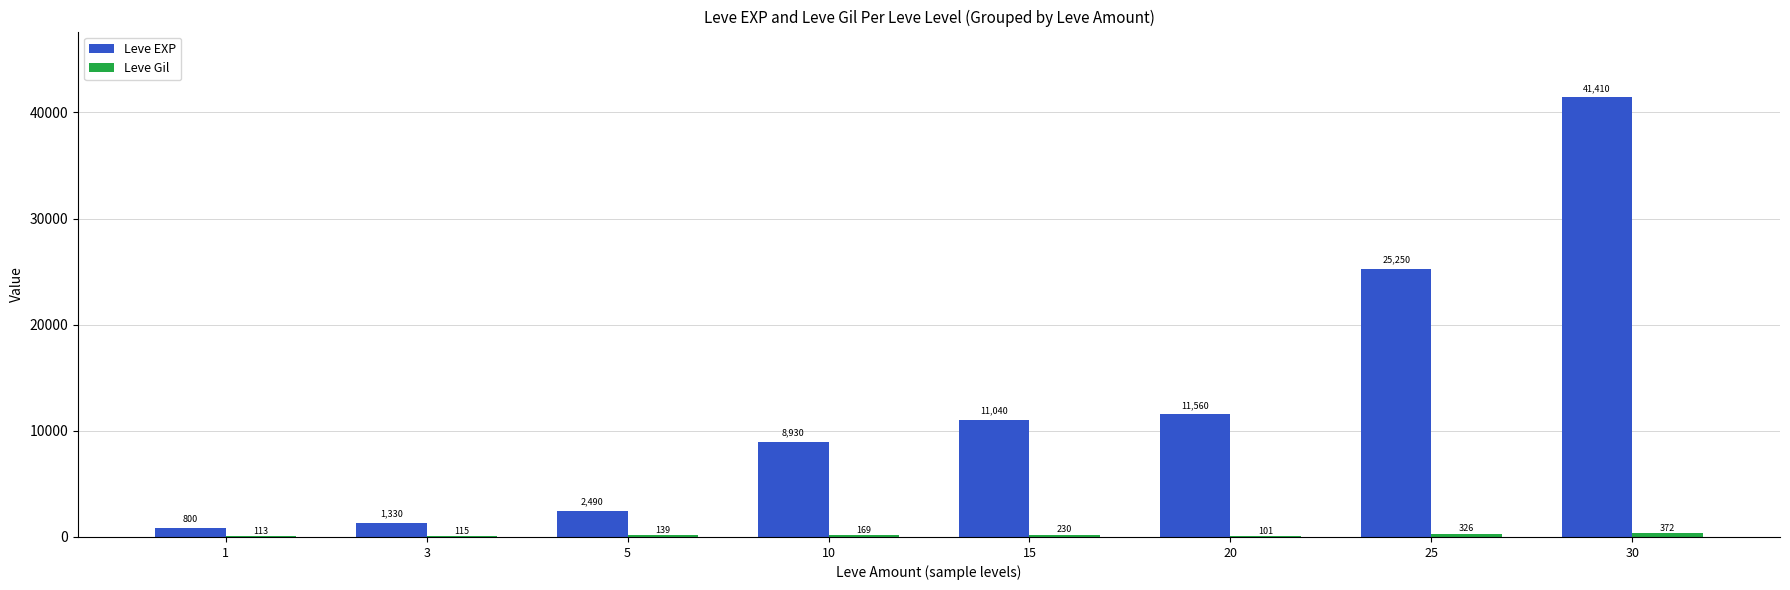

Which series has the largest total across all categories?

Leve EXP